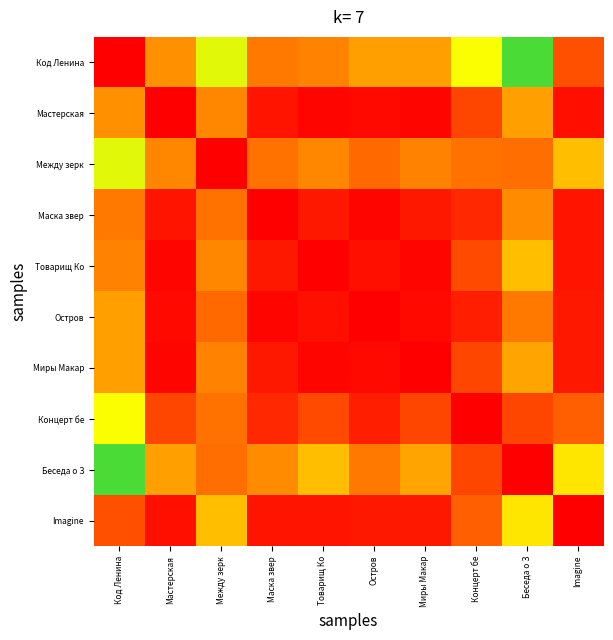

What is the total value across all series at Остров?

9.6